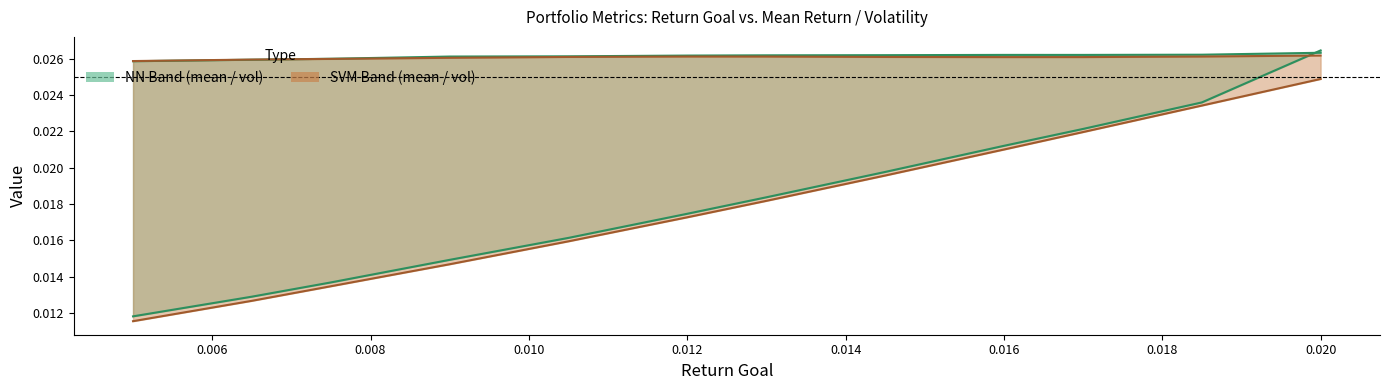

At which category is the sum across all series the highest?

0.02